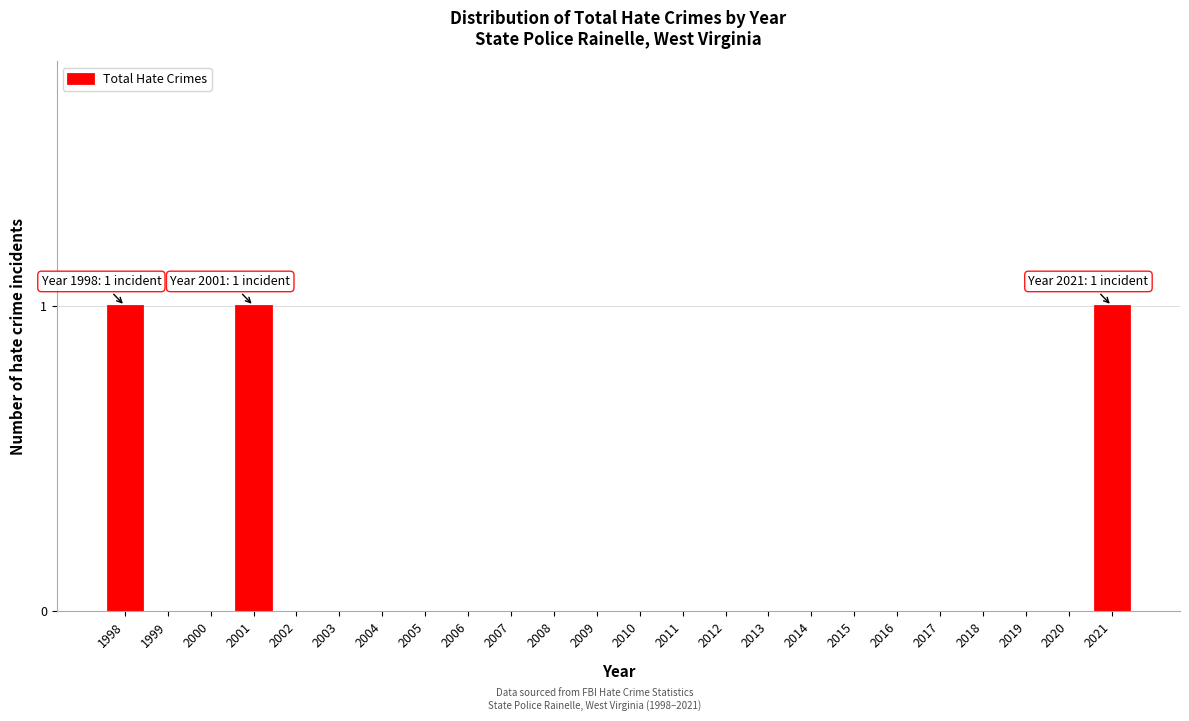

Which has a higher value, 2008 or 2021?

2021